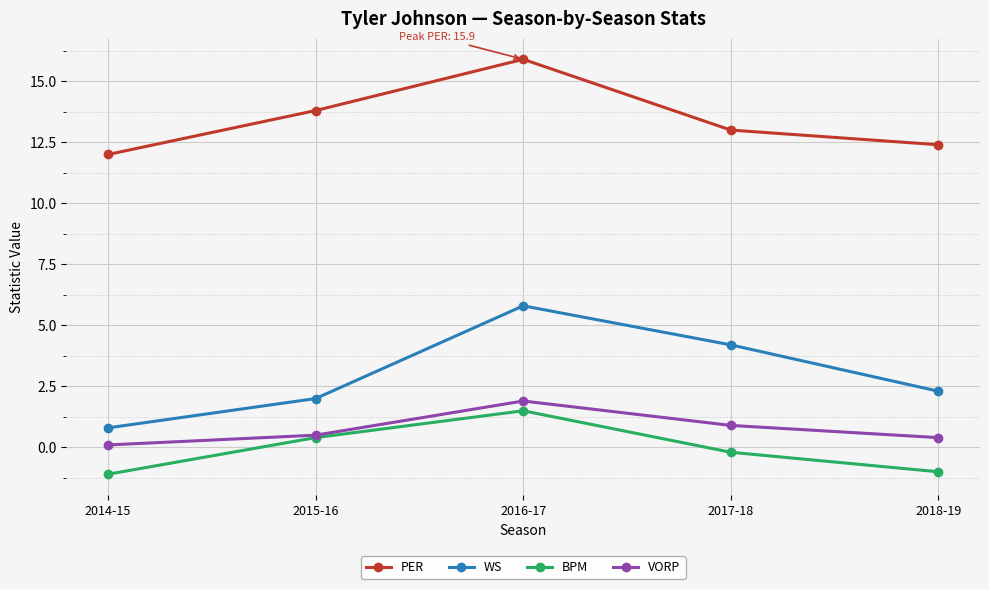

Where is PER nearest to the value 13?

2017-18